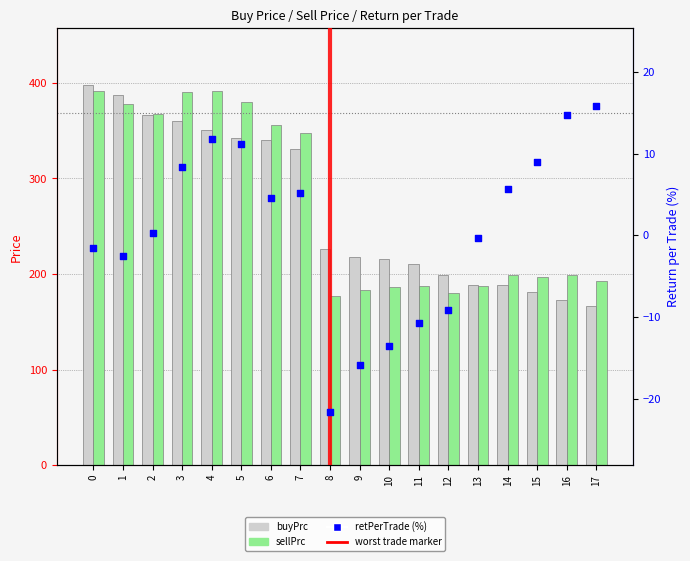

Which series contains the lowest Y value?

retPerTrade